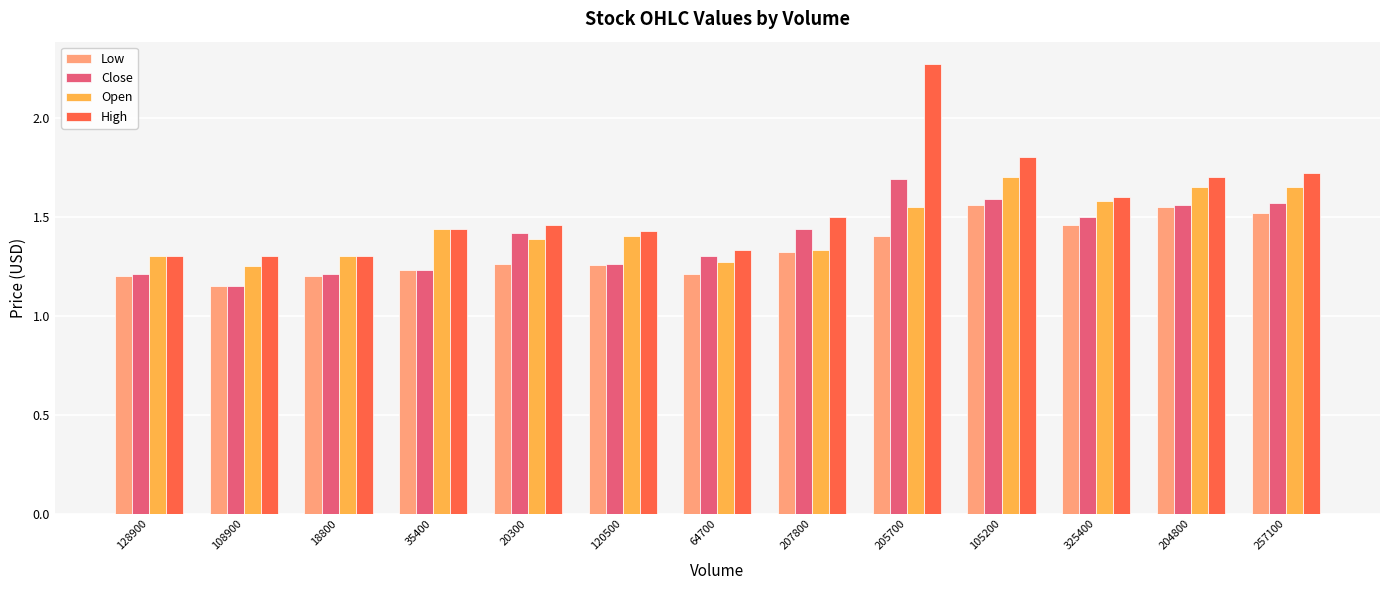

What is the difference between the second highest and second lowest values in the High series?

0.5